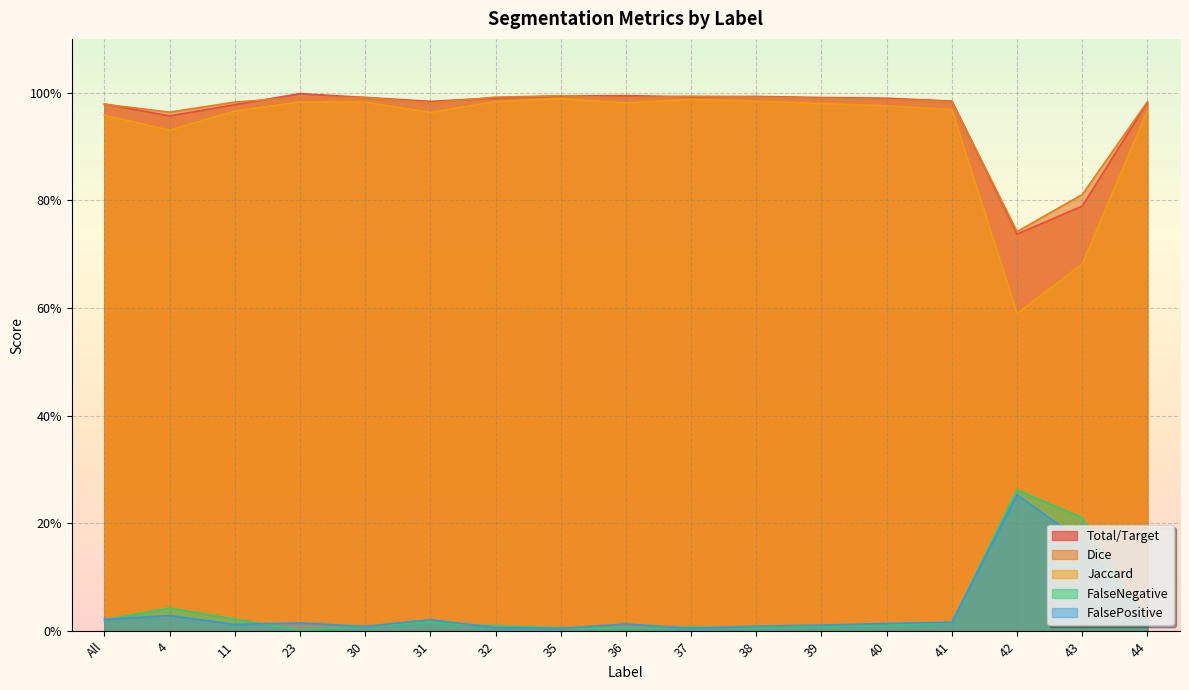

Which series has the widest spread of values?

Jaccard